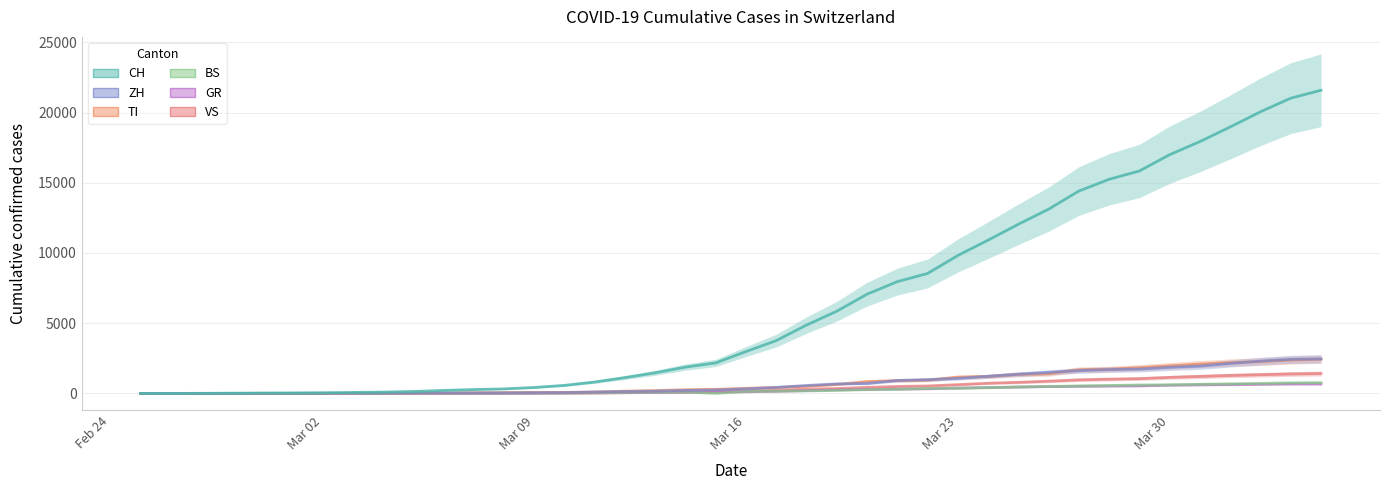

How many lines are shown in the chart?

6